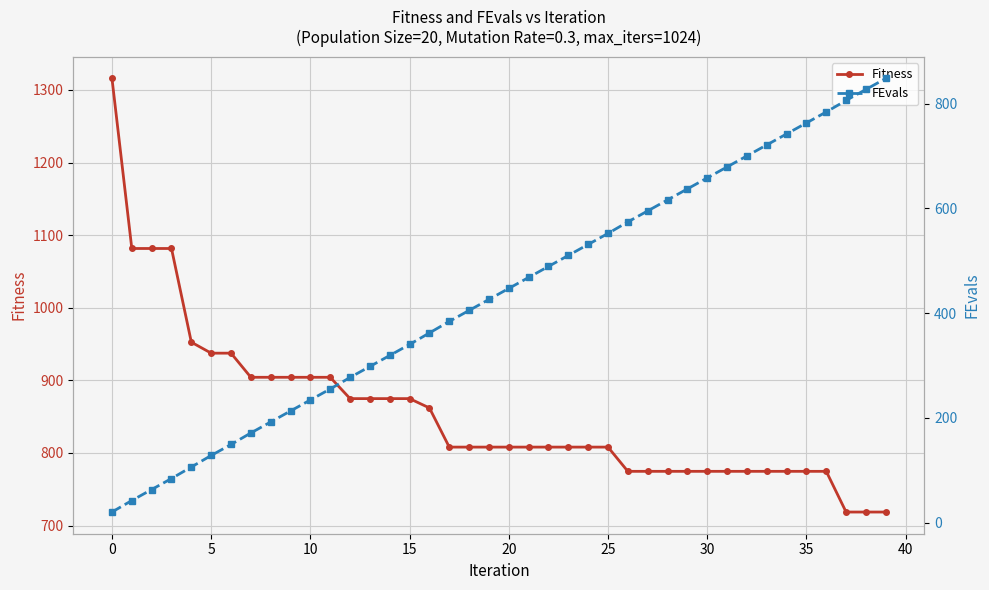

Reading left to right, what are all the values shown in this chart?

Fitness: 1315.9	1081.7	1081.7	1081.7	952.6	937.5	937.5	904.3	904.3	904.3	904.3	904.3	874.9	874.9	874.9	874.9	862.0	808.1	808.1	808.1	808.1	808.1	808.1	808.1	808.1	808.1	774.7	774.7	774.7	774.7	774.7	774.7	774.7	774.7	774.7	774.7	774.7	718.7	718.7	718.7
FEvals: 20.0	42.0	63.0	84.0	106.0	128.0	149.0	171.0	192.0	213.0	234.0	255.0	277.0	298.0	319.0	340.0	362.0	384.0	405.0	426.0	447.0	468.0	489.0	510.0	531.0	552.0	574.0	595.0	616.0	637.0	658.0	679.0	700.0	721.0	742.0	763.0	784.0	806.0	827.0	848.0